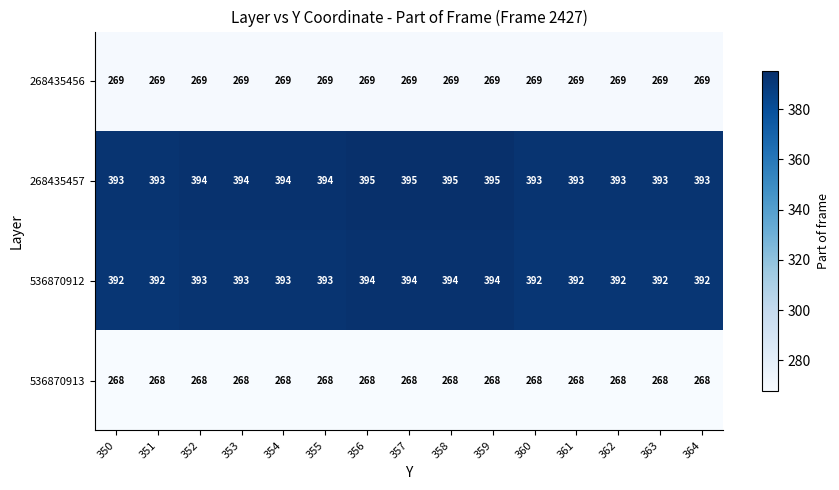

What is the total value across all series at 363?

1322